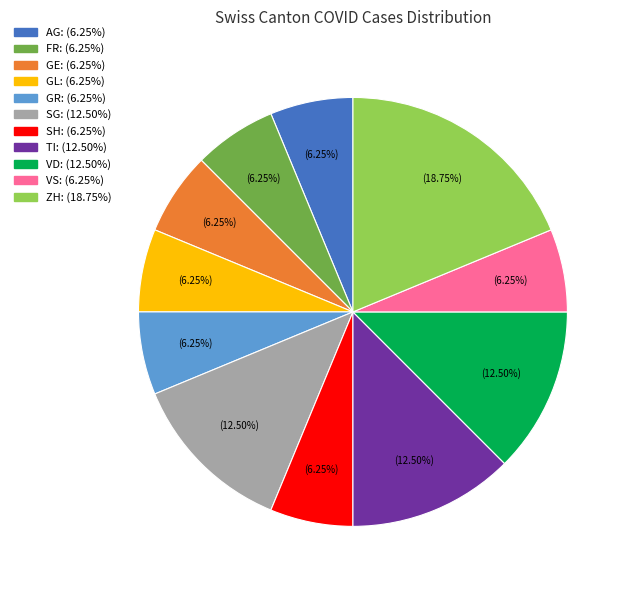

Is there any slice that represents more than half of the pie?

No